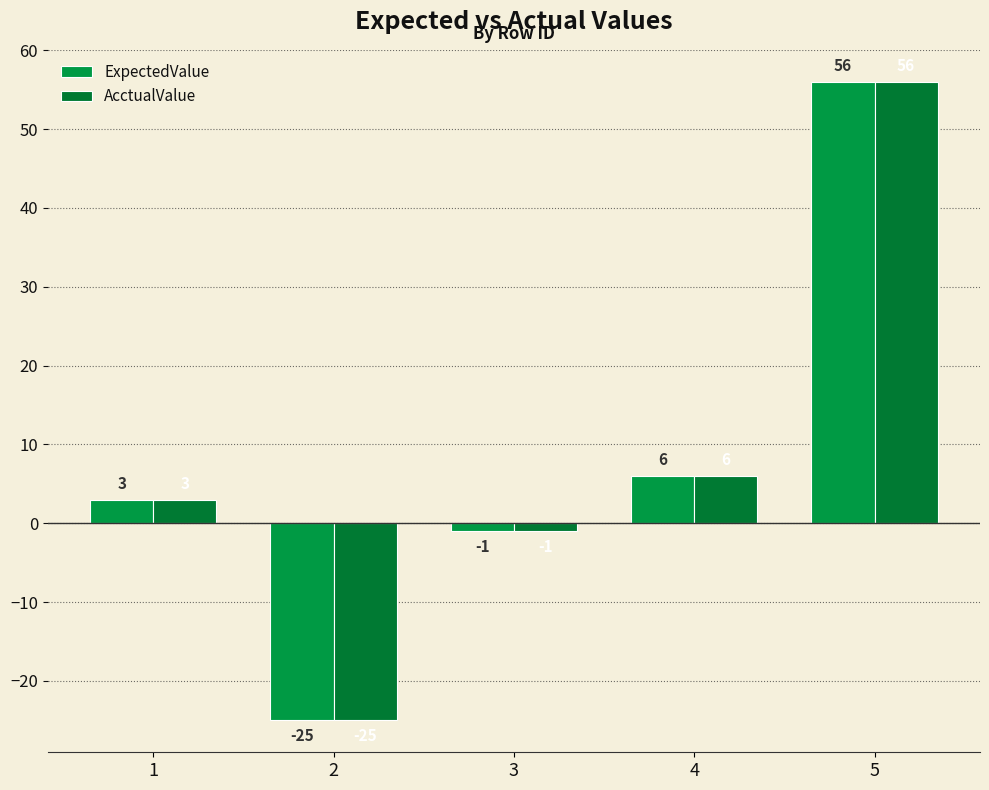

How many data points does each series have?

5